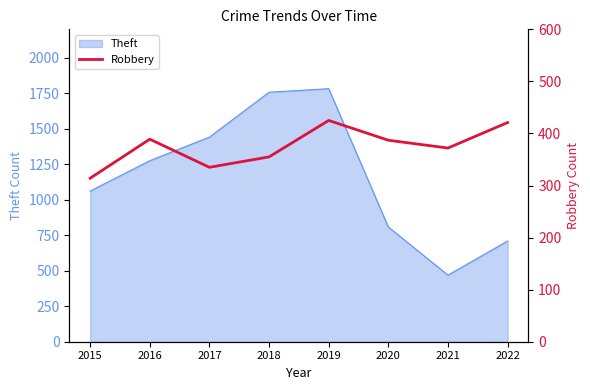

Is it true that Theft equals 160 at 2021?

False